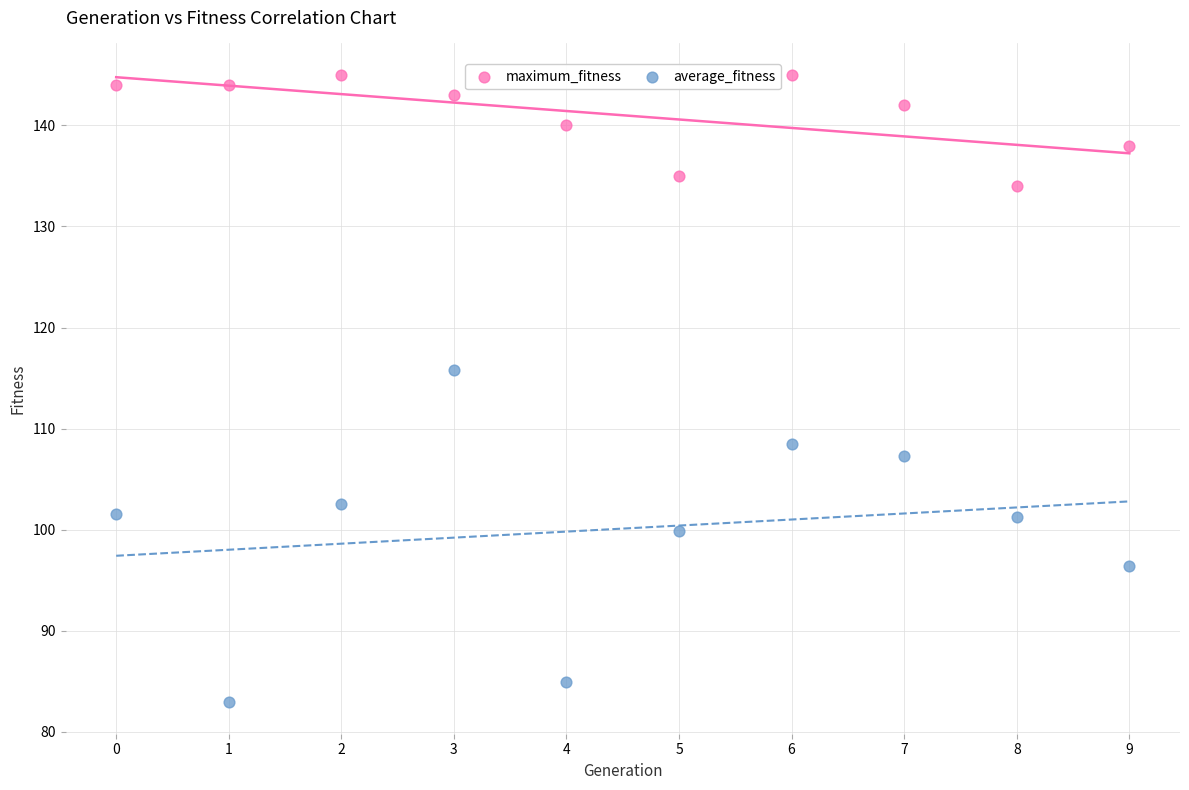

In the average_fitness series, what Y value is closest to 99?

99.8